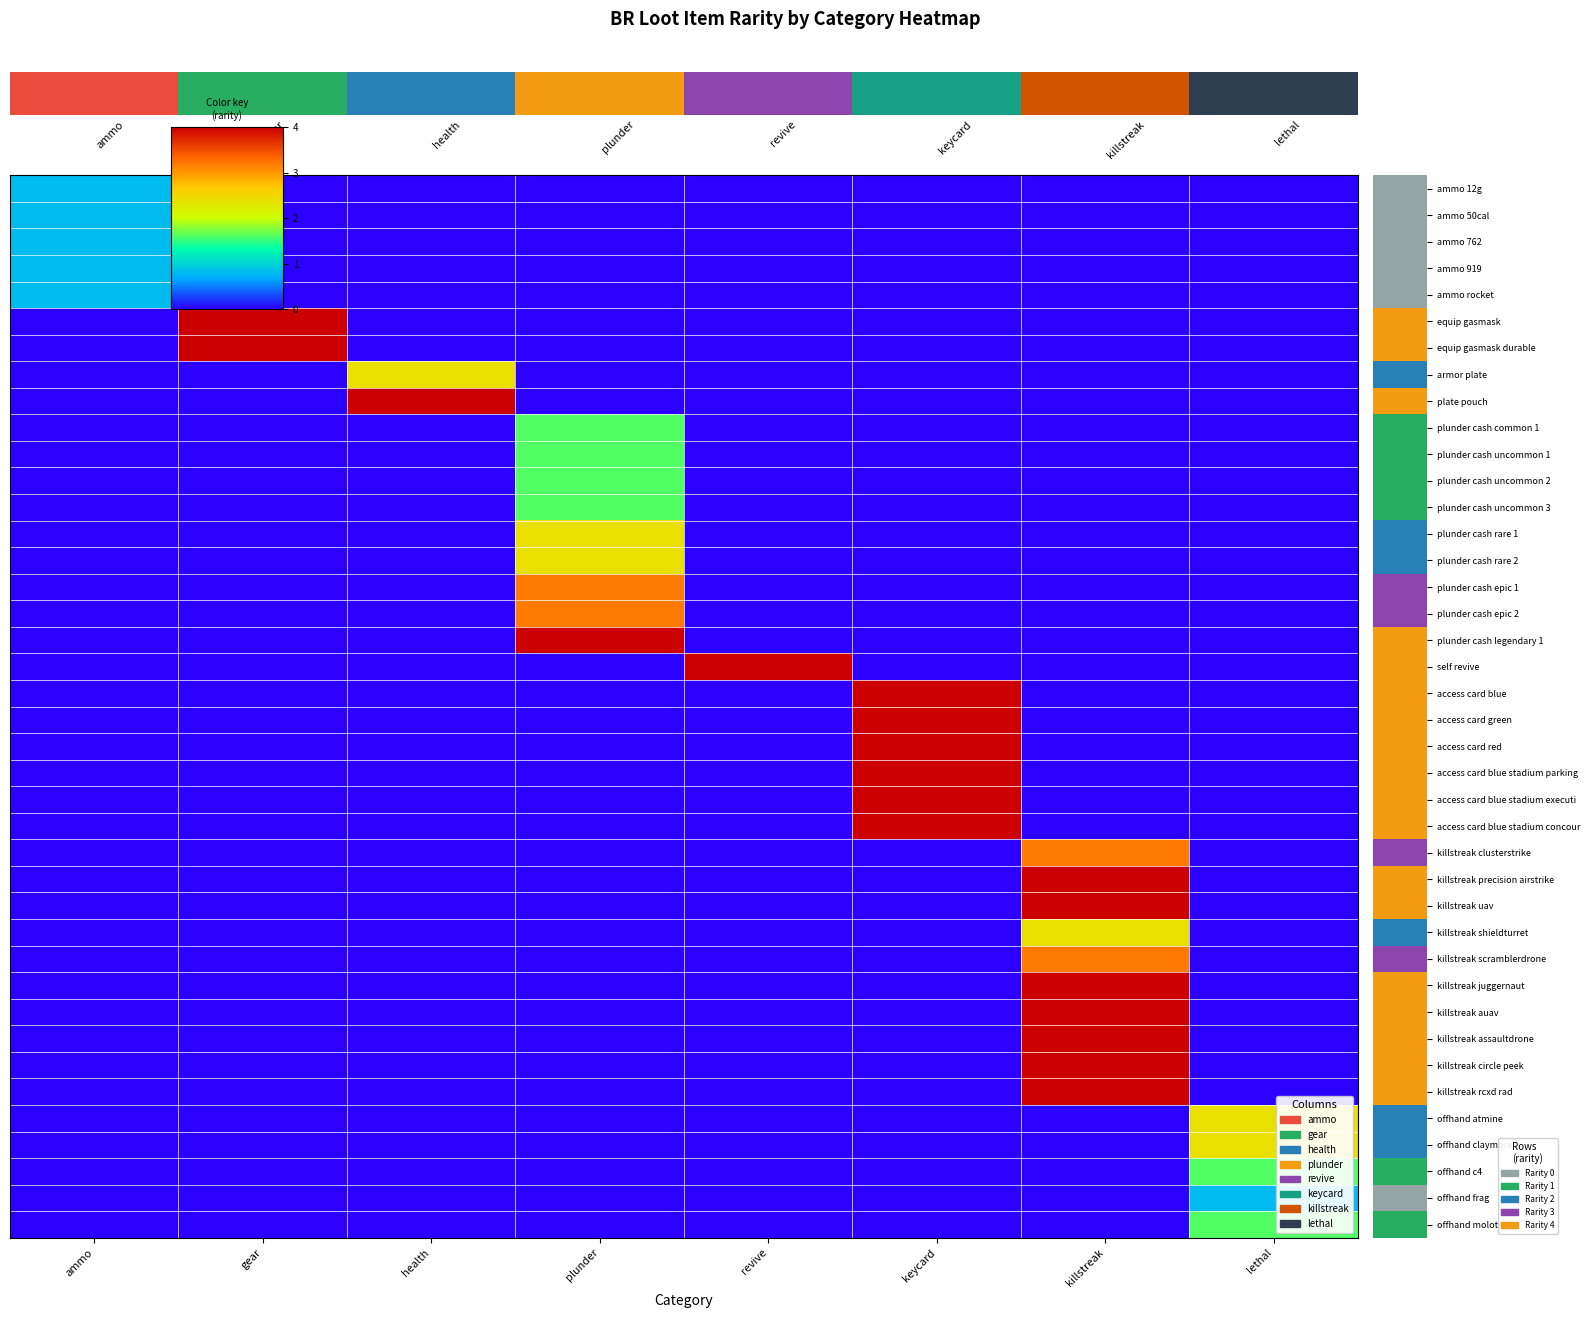

Between health and ammo, which is larger?

ammo